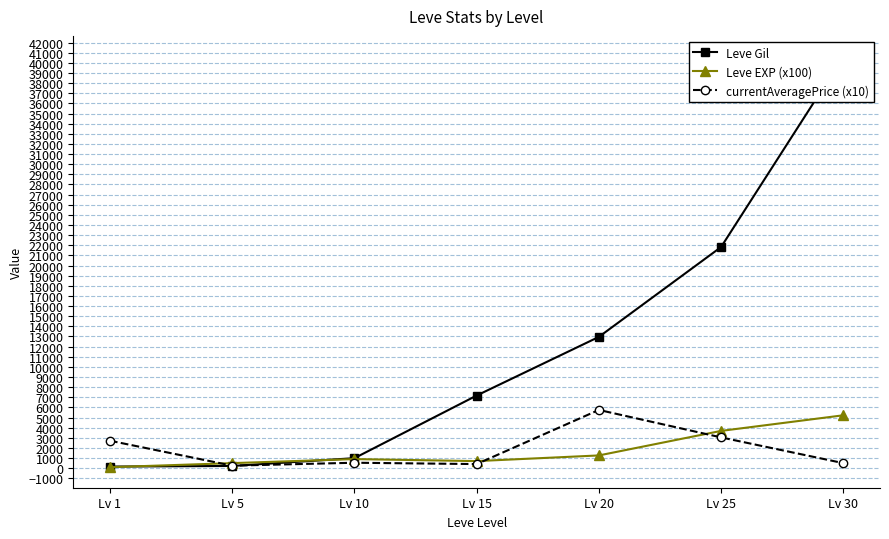

Reading right to left, list all the values displayed in this chart.

Leve Gil: Lv 30=40640	Lv 25=21830	Lv 20=12960	Lv 15=7170	Lv 10=990	Lv 5=220	Lv 1=160
Leve EXP (x100): Lv 30=5222	Lv 25=3682	Lv 20=1260	Lv 15=700	Lv 10=900	Lv 5=500	Lv 1=100
currentAveragePrice (x10): Lv 30=500	Lv 25=3040	Lv 20=5750	Lv 15=406	Lv 10=539	Lv 5=250	Lv 1=2712